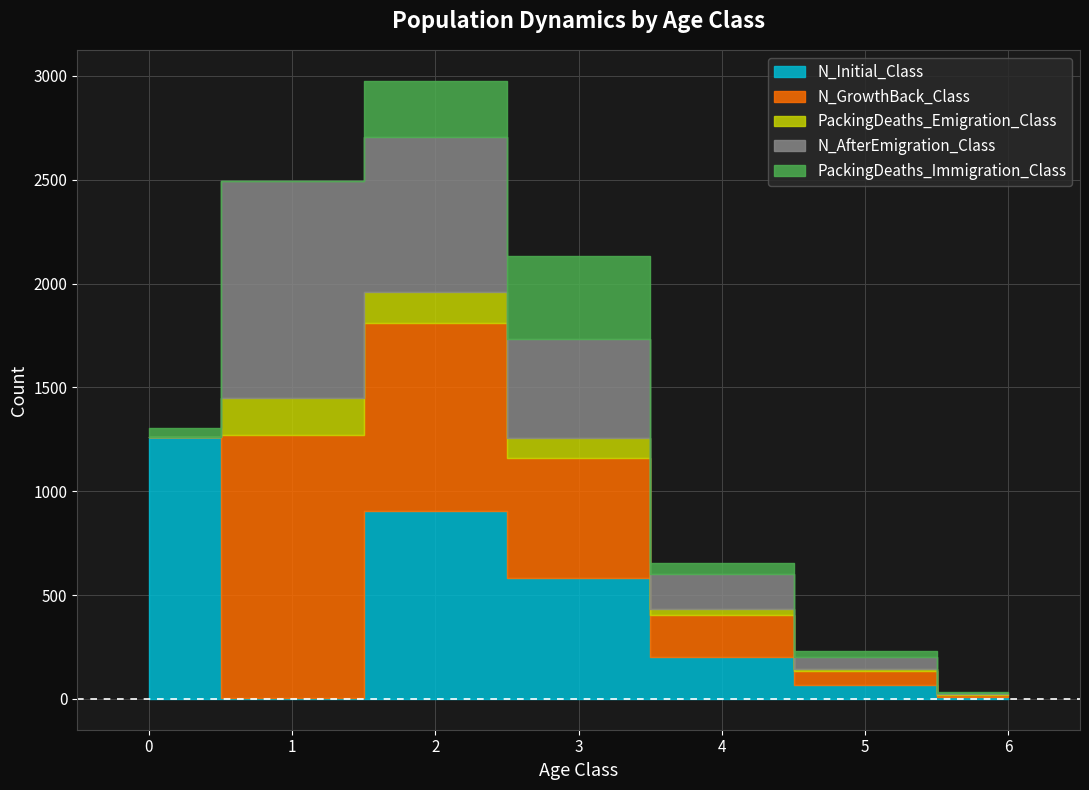

What are all the series names shown in the legend?

N_Initial_Class, N_GrowthBack_Class, PackingDeaths_Emigration_Class, N_AfterEmigration_Class, PackingDeaths_Immigration_Class